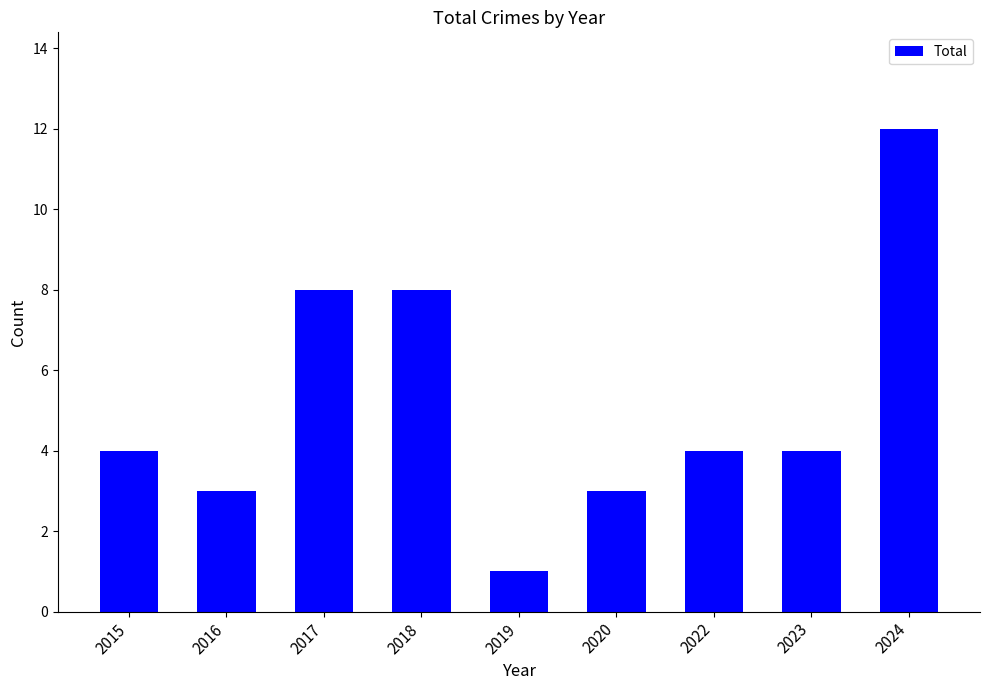

Reading left to right, extract all data points from this chart.

2015=4	2016=3	2017=8	2018=8	2019=1	2020=3	2022=4	2023=4	2024=12